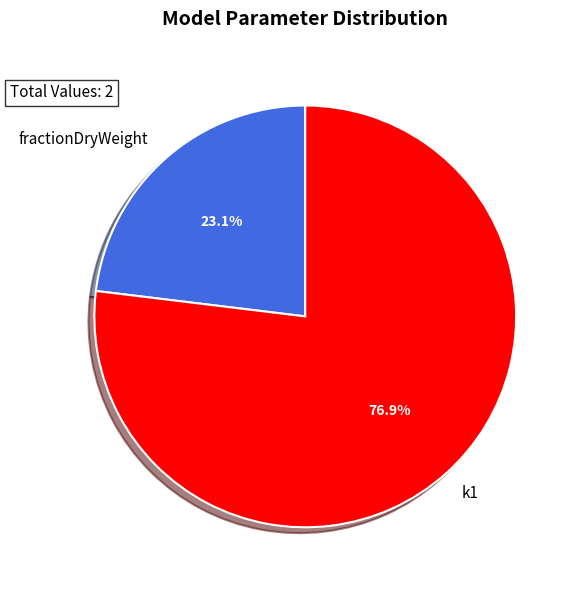

True or false: fractionDryWeight accounts for 23% of the total.

True